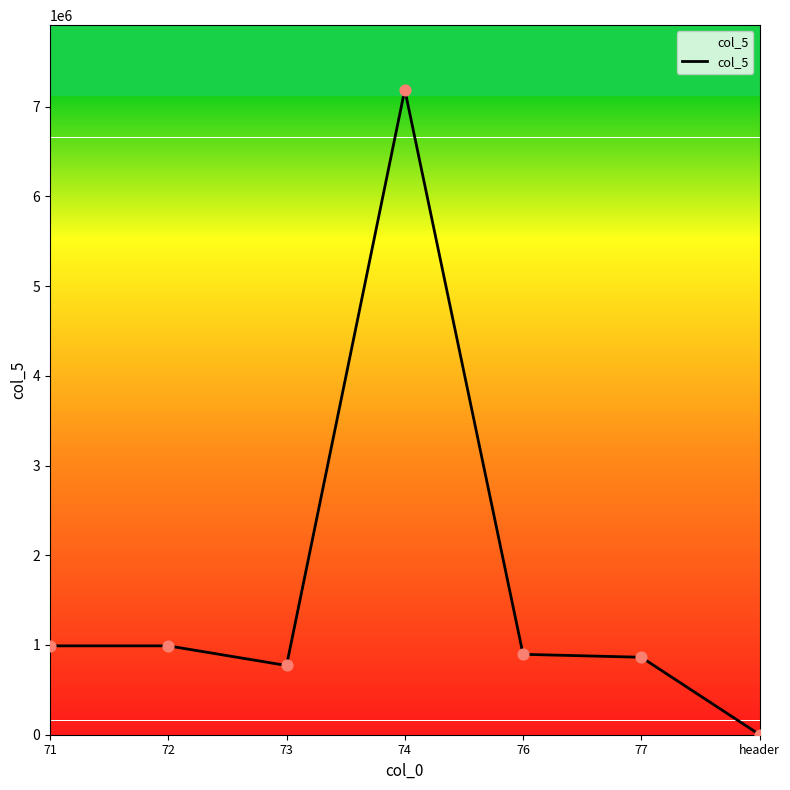

What is the change in value from 77 to header?

-861989